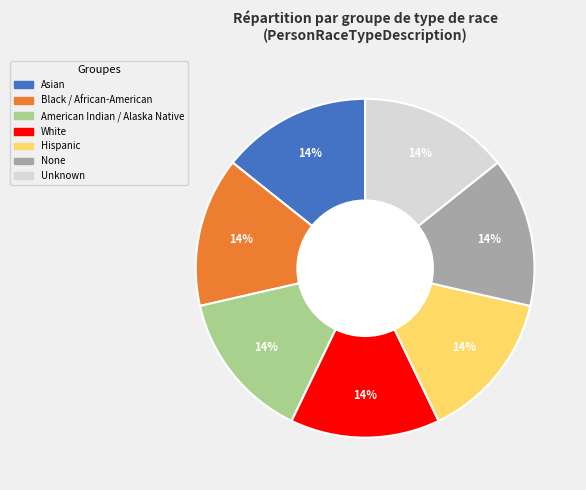

Count the number of slices in the pie.

7